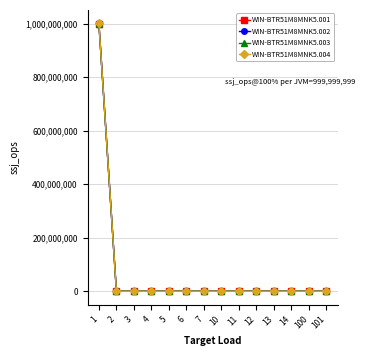

What is the greatest value displayed?

1000999999.0